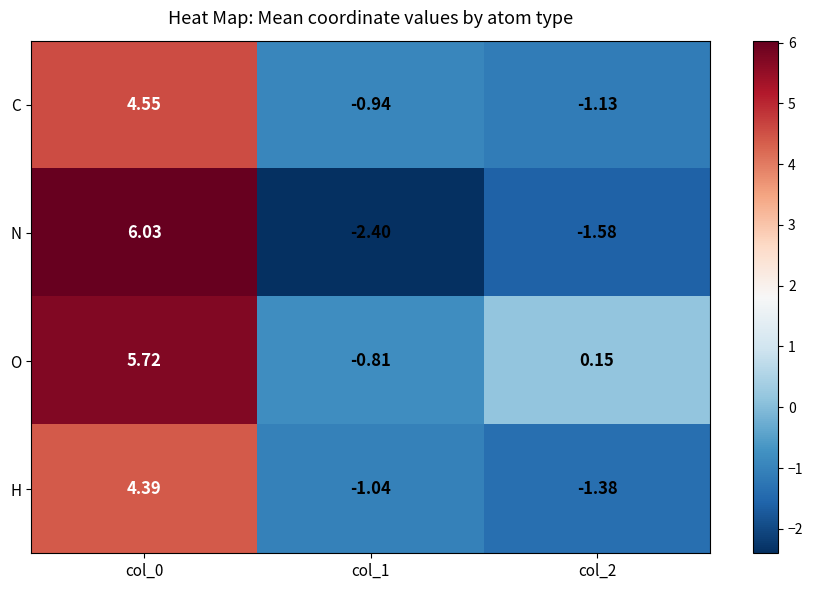

How many data points in C are above 0?

1